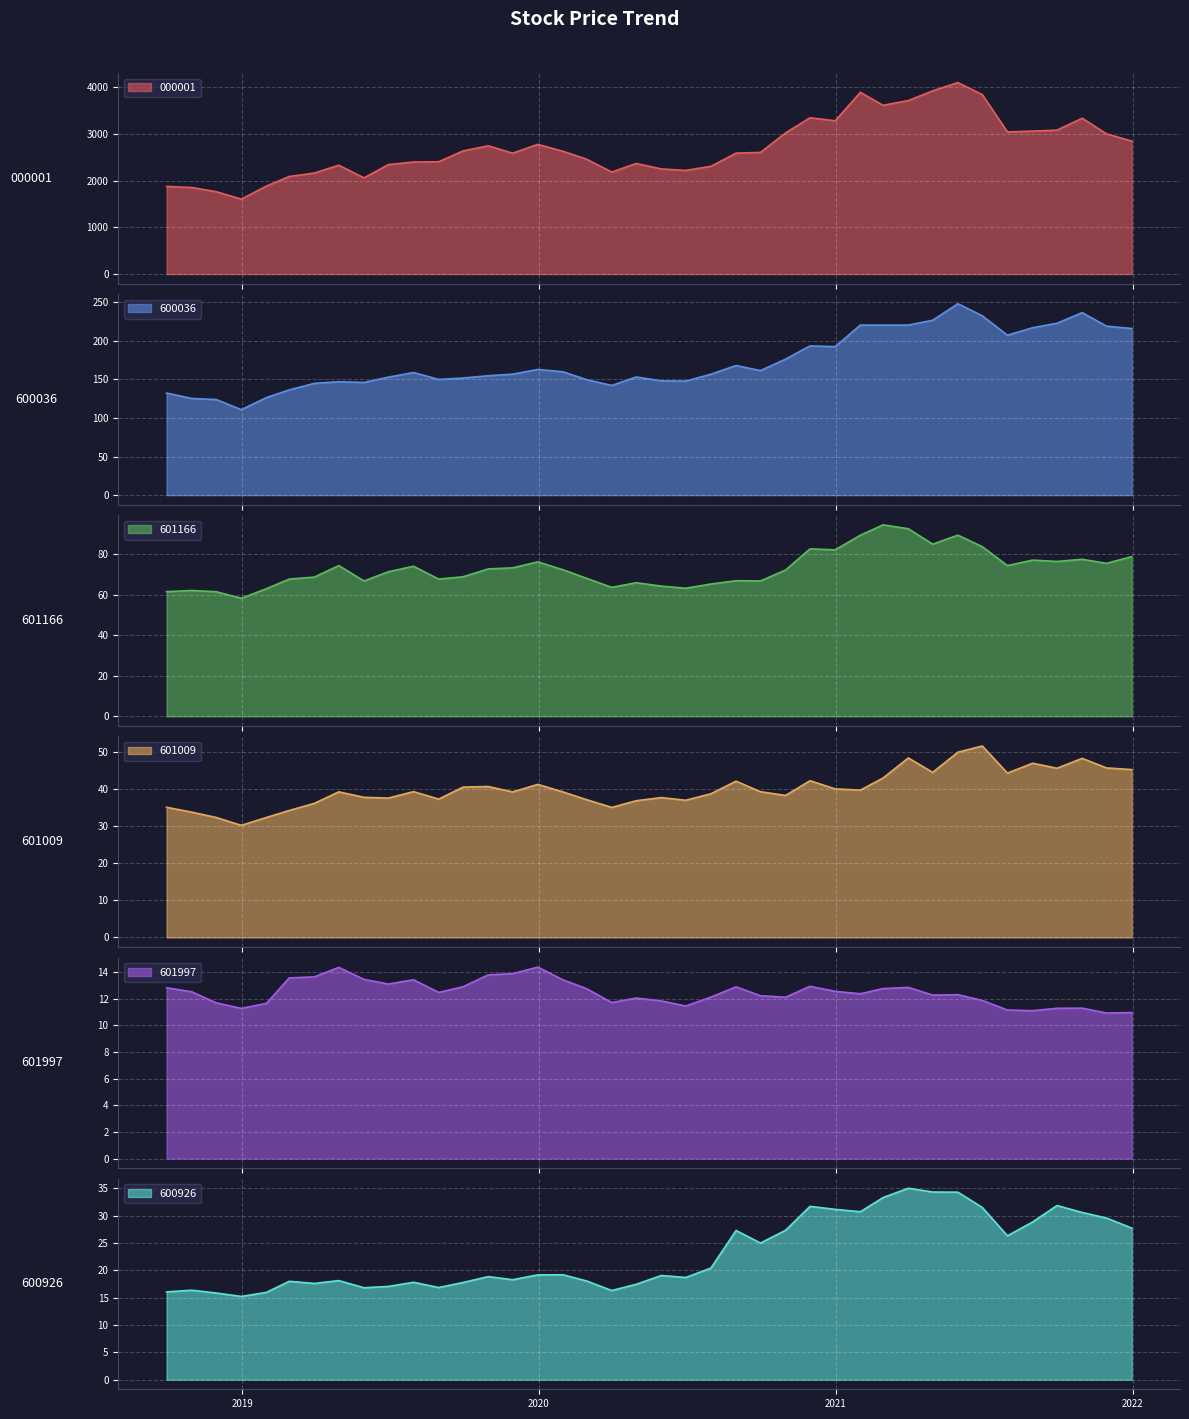

Reading right to left, what are all the values shown in this chart?

000001: 2018-09-30=1876.5	2018-10-31=1853.8	2018-11-30=1764.4	2018-12-31=1605.1	2019-01-31=1884.7	2019-02-28=2089.4	2019-03-31=2164.2	2019-04-30=2331.6	2019-05-31=2060.2	2019-06-30=2343.8	2019-07-31=2400.7	2019-08-31=2405.6	2019-09-30=2638.0	2019-10-31=2746.9	2019-11-30=2589.2	2019-12-31=2777.7	2020-01-31=2629.8	2020-02-29=2460.8	2020-03-31=2184.5	2020-04-30=2368.2	2020-05-31=2252.4	2020-06-30=2219.9	2020-07-31=2307.7	2020-08-31=2590.5	2020-09-30=2605.1	2020-10-31=3024.5	2020-11-30=3347.9	2020-12-31=3282.9	2021-01-31=3892.3	2021-02-28=3614.4	2021-03-31=3716.8	2021-04-30=3924.9	2021-05-31=4102.0	2021-06-30=3845.2	2021-07-31=3044.0	2021-08-31=3061.8	2021-09-30=3083.0	2021-10-31=3338.1	2021-11-30=3003.3	2021-12-31=2847.3
600036: 2018-09-30=132.4	2018-10-31=125.4	2018-11-30=124.0	2018-12-31=110.9	2019-01-31=126.6	2019-02-28=136.5	2019-03-31=145.0	2019-04-30=147.1	2019-05-31=146.2	2019-06-30=153.1	2019-07-31=159.0	2019-08-31=150.1	2019-09-30=151.9	2019-10-31=154.9	2019-11-30=156.9	2019-12-31=163.0	2020-01-31=160.0	2020-02-29=149.8	2020-03-31=142.3	2020-04-30=153.3	2020-05-31=148.3	2020-06-30=147.9	2020-07-31=156.8	2020-08-31=168.1	2020-09-30=161.5	2020-10-31=176.4	2020-11-30=193.6	2020-12-31=192.6	2021-01-31=220.6	2021-02-28=220.6	2021-03-31=220.6	2021-04-30=226.8	2021-05-31=248.3	2021-06-30=232.6	2021-07-31=207.5	2021-08-31=217.1	2021-09-30=222.9	2021-10-31=236.7	2021-11-30=219.2	2021-12-31=216.1
601166: 2018-09-30=61.6	2018-10-31=62.1	2018-11-30=61.5	2018-12-31=58.3	2019-01-31=63.0	2019-02-28=67.8	2019-03-31=68.8	2019-04-30=74.5	2019-05-31=66.8	2019-06-30=71.4	2019-07-31=74.1	2019-08-31=67.8	2019-09-30=68.9	2019-10-31=72.8	2019-11-30=73.3	2019-12-31=76.3	2020-01-31=72.4	2020-02-29=68.2	2020-03-31=63.7	2020-04-30=66.0	2020-05-31=64.3	2020-06-30=63.3	2020-07-31=65.3	2020-08-31=67.0	2020-09-30=66.9	2020-10-31=72.3	2020-11-30=82.7	2020-12-31=82.2	2021-01-31=89.5	2021-02-28=94.6	2021-03-31=92.7	2021-04-30=85.0	2021-05-31=89.5	2021-06-30=83.8	2021-07-31=74.5	2021-08-31=77.2	2021-09-30=76.5	2021-10-31=77.6	2021-11-30=75.6	2021-12-31=78.9
601009: 2018-09-30=35.2	2018-10-31=33.9	2018-11-30=32.4	2018-12-31=30.3	2019-01-31=32.4	2019-02-28=34.3	2019-03-31=36.2	2019-04-30=39.3	2019-05-31=37.9	2019-06-30=37.7	2019-07-31=39.4	2019-08-31=37.4	2019-09-30=40.6	2019-10-31=40.8	2019-11-30=39.3	2019-12-31=41.4	2020-01-31=39.3	2020-02-29=37.2	2020-03-31=35.1	2020-04-30=36.9	2020-05-31=37.8	2020-06-30=37.1	2020-07-31=38.8	2020-08-31=42.2	2020-09-30=39.4	2020-10-31=38.4	2020-11-30=42.3	2020-12-31=40.1	2021-01-31=39.8	2021-02-28=43.1	2021-03-31=48.5	2021-04-30=44.6	2021-05-31=50.0	2021-06-30=51.7	2021-07-31=44.4	2021-08-31=47.1	2021-09-30=45.7	2021-10-31=48.4	2021-11-30=45.8	2021-12-31=45.4
601997: 2018-09-30=12.8	2018-10-31=12.5	2018-11-30=11.7	2018-12-31=11.3	2019-01-31=11.7	2019-02-28=13.6	2019-03-31=13.6	2019-04-30=14.3	2019-05-31=13.4	2019-06-30=13.1	2019-07-31=13.4	2019-08-31=12.5	2019-09-30=12.9	2019-10-31=13.8	2019-11-30=13.9	2019-12-31=14.4	2020-01-31=13.4	2020-02-29=12.8	2020-03-31=11.7	2020-04-30=12.1	2020-05-31=11.8	2020-06-30=11.4	2020-07-31=12.1	2020-08-31=12.9	2020-09-30=12.2	2020-10-31=12.1	2020-11-30=12.9	2020-12-31=12.6	2021-01-31=12.4	2021-02-28=12.8	2021-03-31=12.8	2021-04-30=12.3	2021-05-31=12.3	2021-06-30=11.9	2021-07-31=11.2	2021-08-31=11.1	2021-09-30=11.3	2021-10-31=11.3	2021-11-30=10.9	2021-12-31=11.0
600926: 2018-09-30=16.1	2018-10-31=16.4	2018-11-30=15.8	2018-12-31=15.2	2019-01-31=16.0	2019-02-28=18.0	2019-03-31=17.6	2019-04-30=18.1	2019-05-31=16.8	2019-06-30=17.1	2019-07-31=17.8	2019-08-31=16.9	2019-09-30=17.8	2019-10-31=18.9	2019-11-30=18.3	2019-12-31=19.2	2020-01-31=19.2	2020-02-29=18.1	2020-03-31=16.3	2020-04-30=17.4	2020-05-31=19.1	2020-06-30=18.7	2020-07-31=20.4	2020-08-31=27.3	2020-09-30=25.0	2020-10-31=27.3	2020-11-30=31.7	2020-12-31=31.1	2021-01-31=30.7	2021-02-28=33.3	2021-03-31=35.0	2021-04-30=34.3	2021-05-31=34.3	2021-06-30=31.5	2021-07-31=26.3	2021-08-31=28.8	2021-09-30=31.8	2021-10-31=30.6	2021-11-30=29.6	2021-12-31=27.7